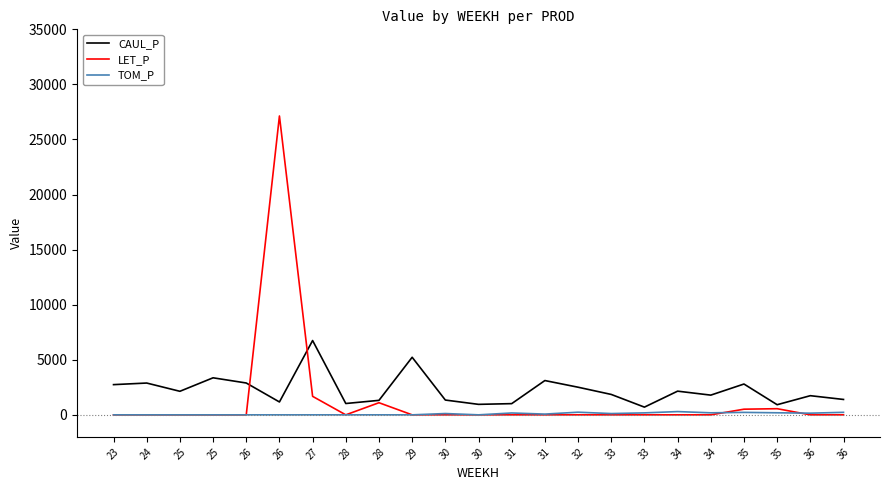

Which category has the highest value in the LET_P series?

26